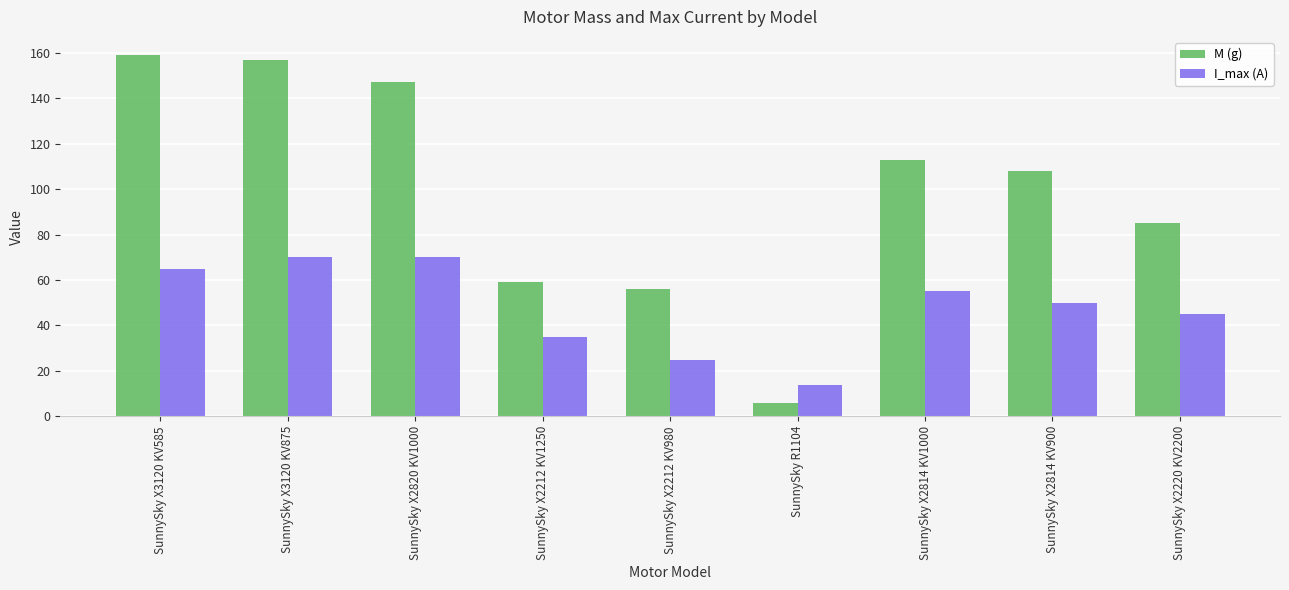

At which label does M (g) reach its peak?

SunnySky X3120 KV585